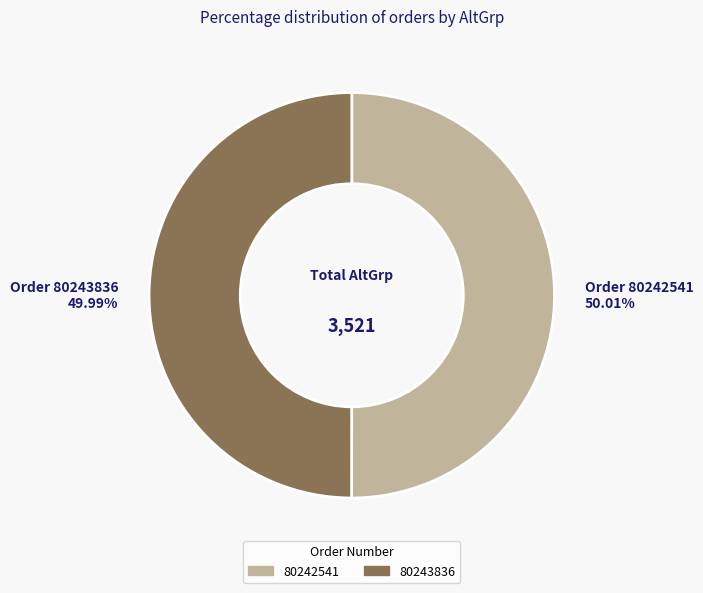

Is there a majority slice in this chart?

Yes